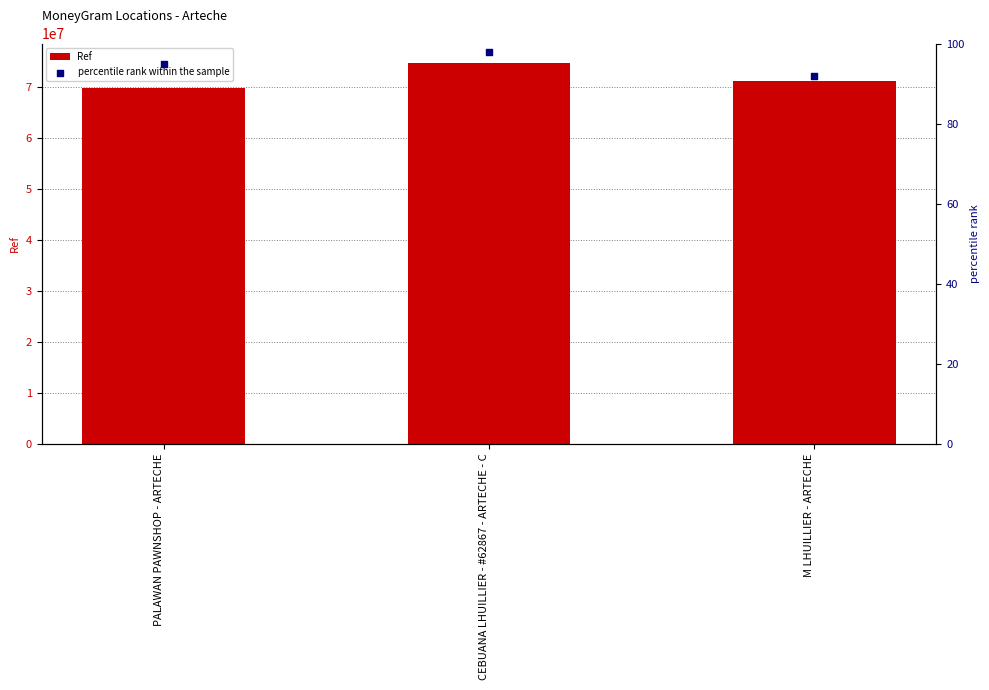

At how many categories does at least one series exceed 51477143?

3